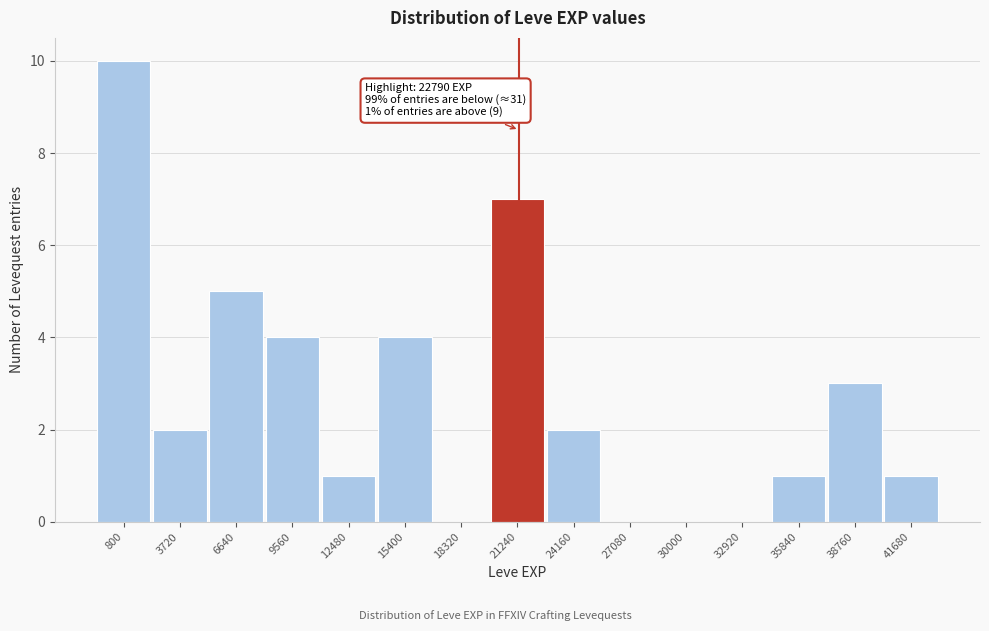

Reading left to right, list all the values displayed in this chart.

800=10	3720=2	6640=5	9560=4	12480=1	15400=4	18320=0	21240=7	24160=2	27080=0	30000=0	32920=0	35840=1	38760=3	41680=1